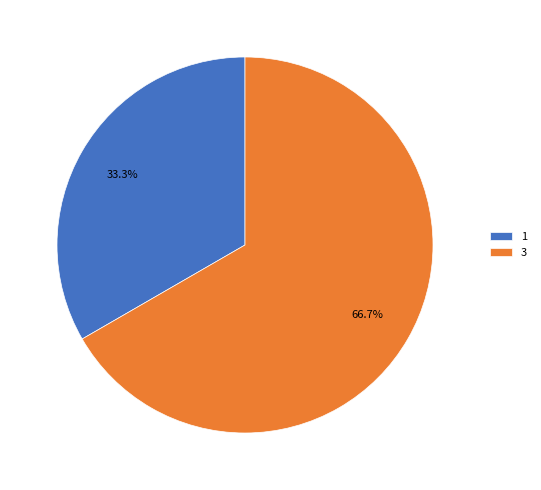

Does 3 account for over 50% of the chart?

Yes